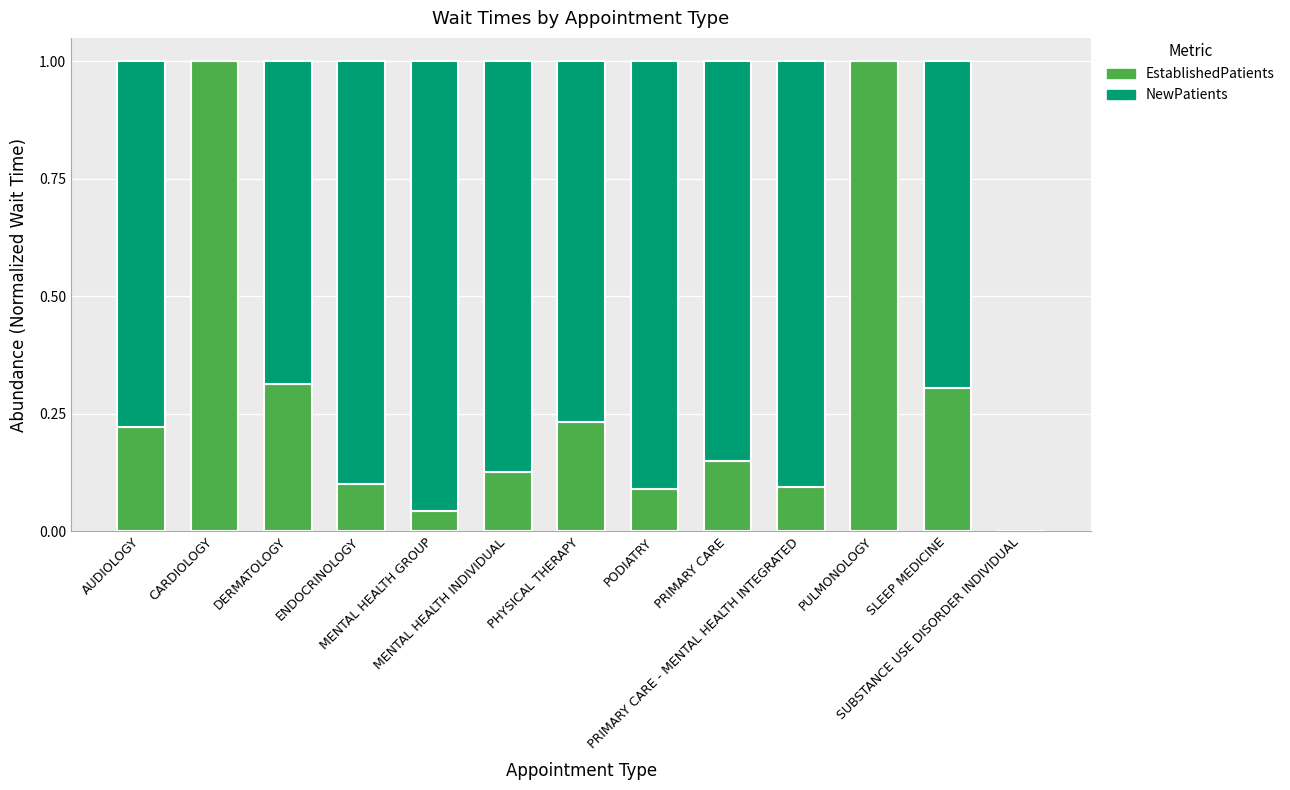

What are all the series names shown in the legend?

EstablishedPatients, NewPatients